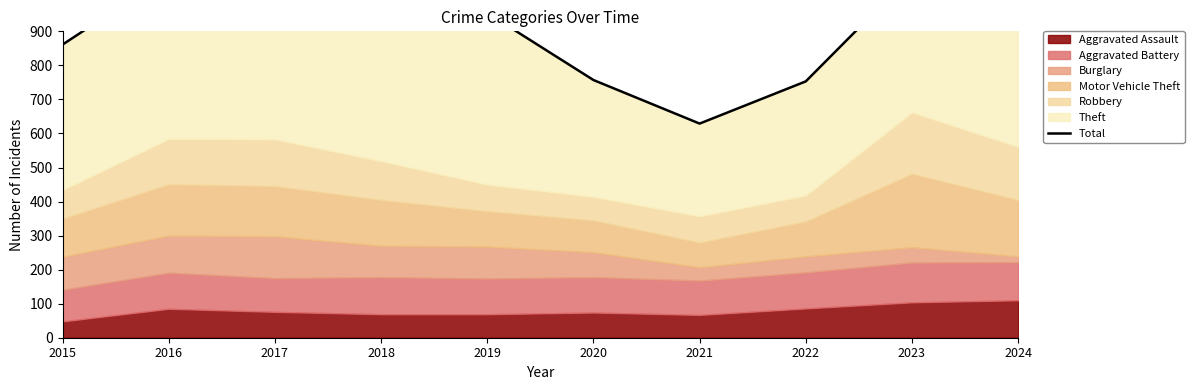

How many values are below 994?

5